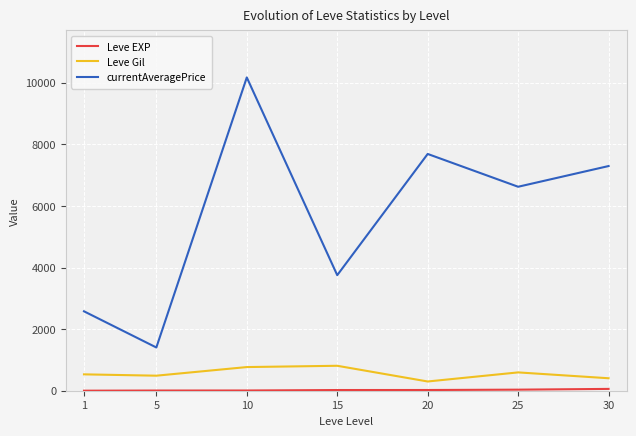

The currentAveragePrice series shows 3752.6 at 15. True or false?

True